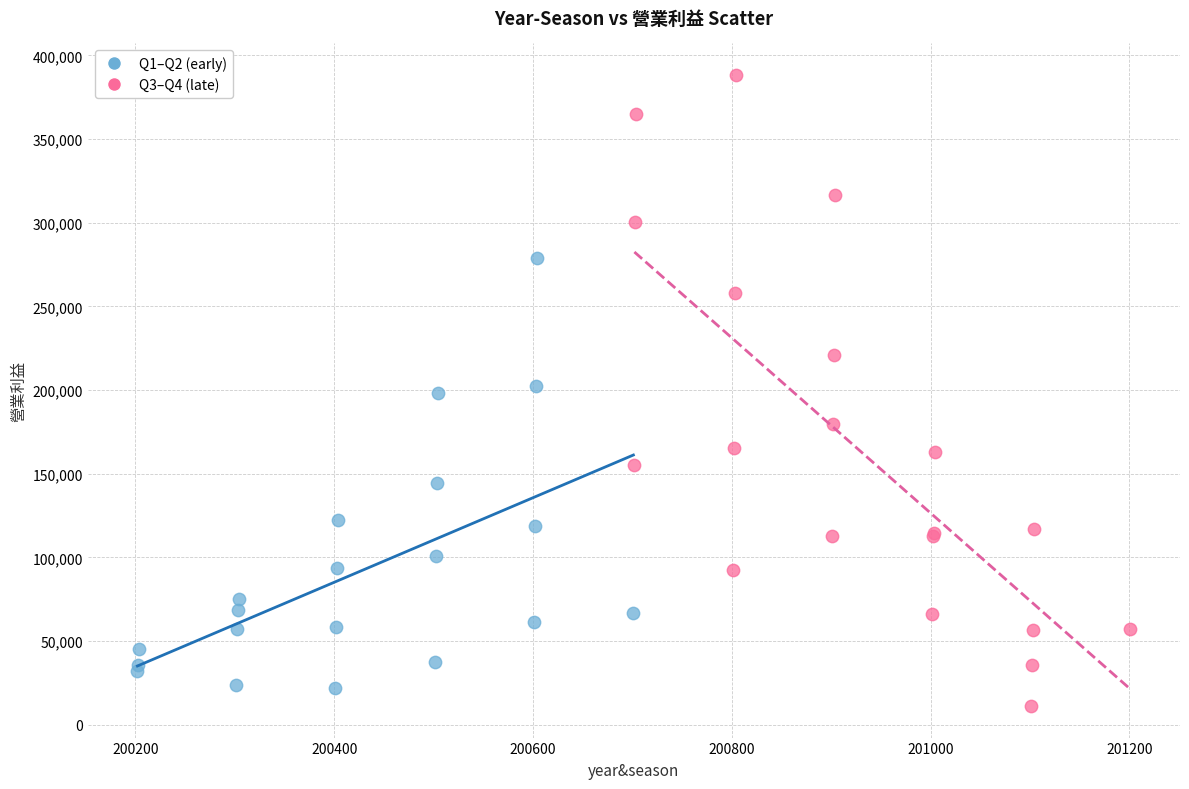

Which series has the widest spread of Y values?

Q3–Q4 (late)